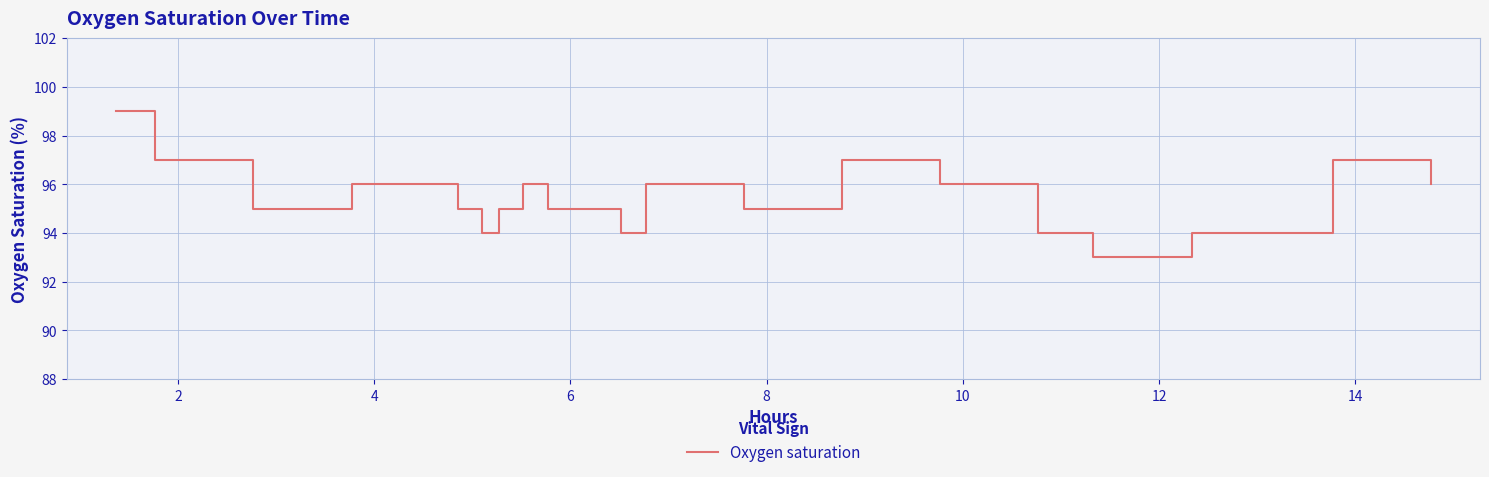

What is the difference between the maximum and minimum values?

6